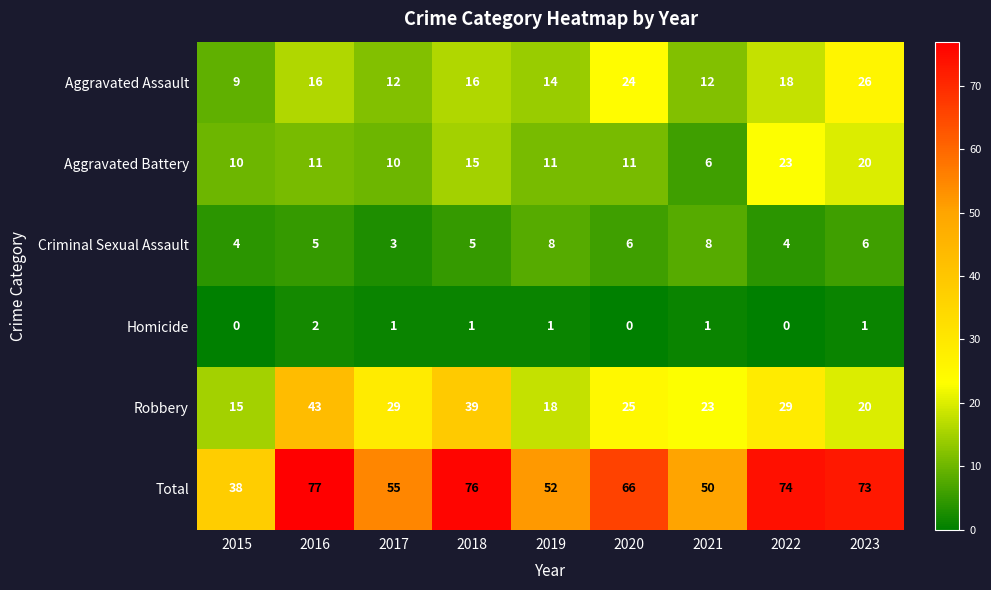

Where does the Homicide series first go above 1?

2016